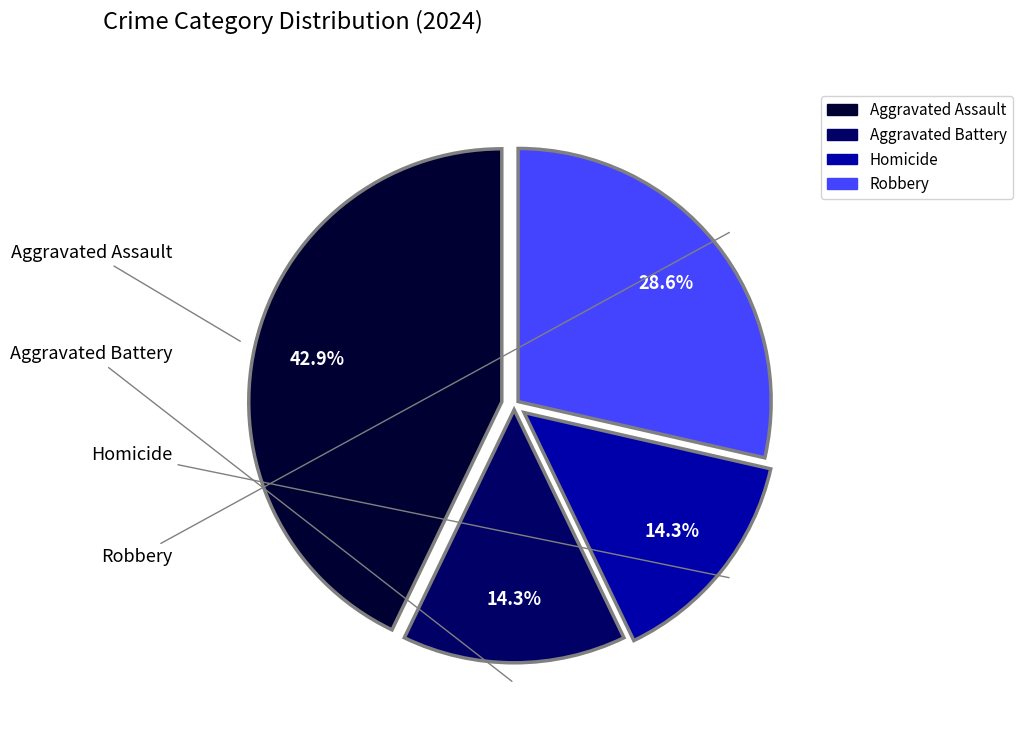

How many segments does this pie chart have?

4